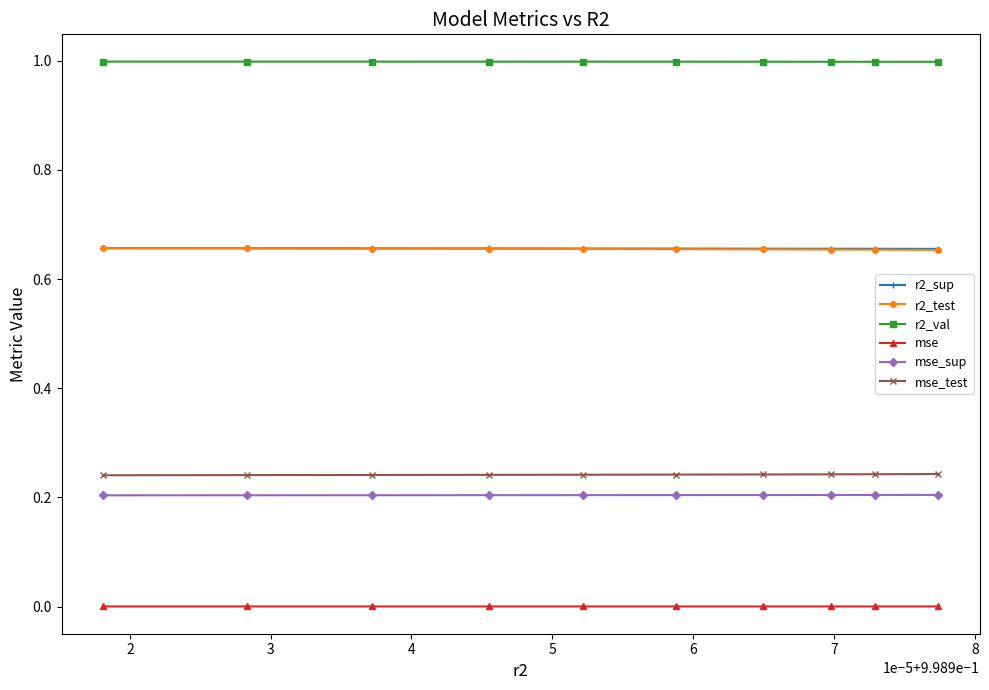

True or false: mse and r2_test intersect in this chart.

False